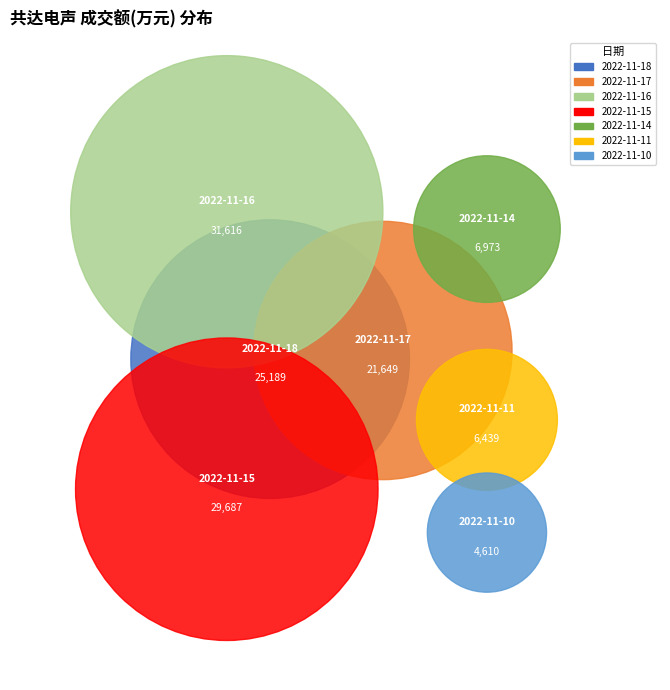

To the nearest percent, what is the difference between the largest and smallest slice percentages?

21%